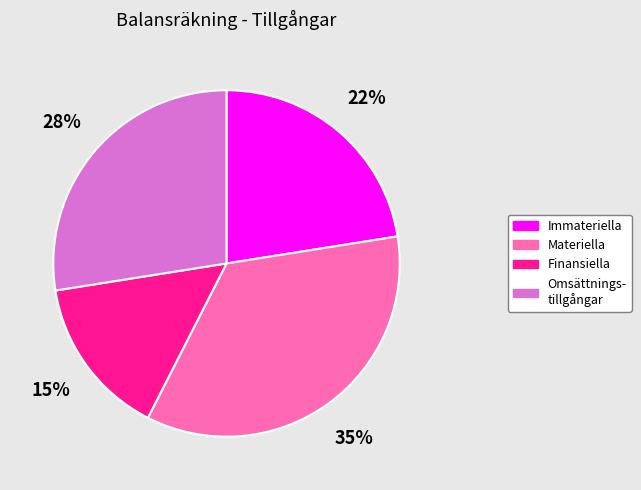

To the nearest percent, what is the difference between the largest and smallest slice percentages?

20%